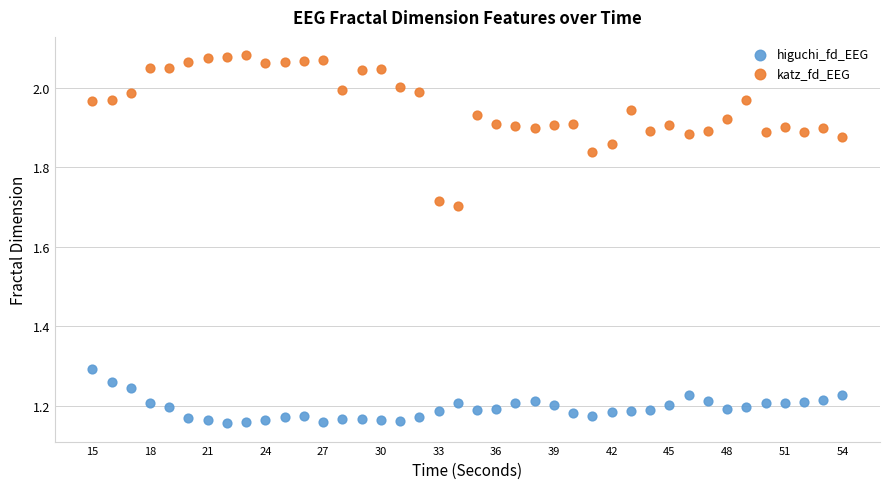

Which series reaches the minimum Y coordinate?

higuchi_fd_EEG